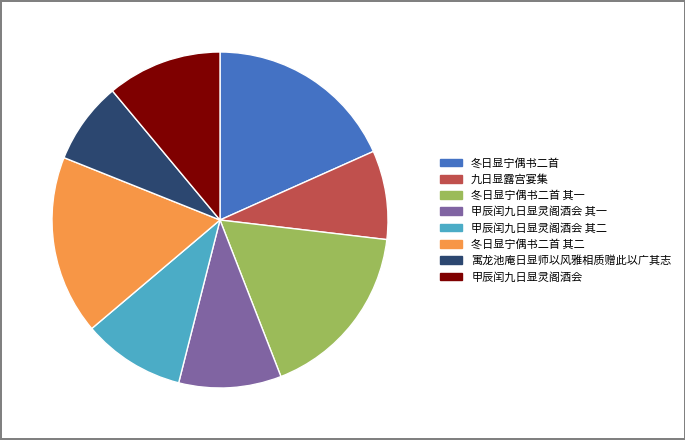

Which slice is the smallest?

寓龙池庵日显师以风雅相质赠此以广其志